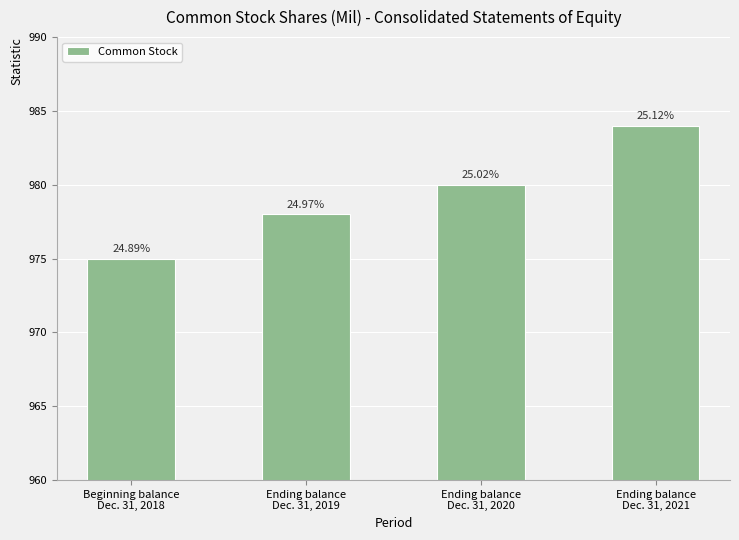

Does the chart contain any negative values?

No